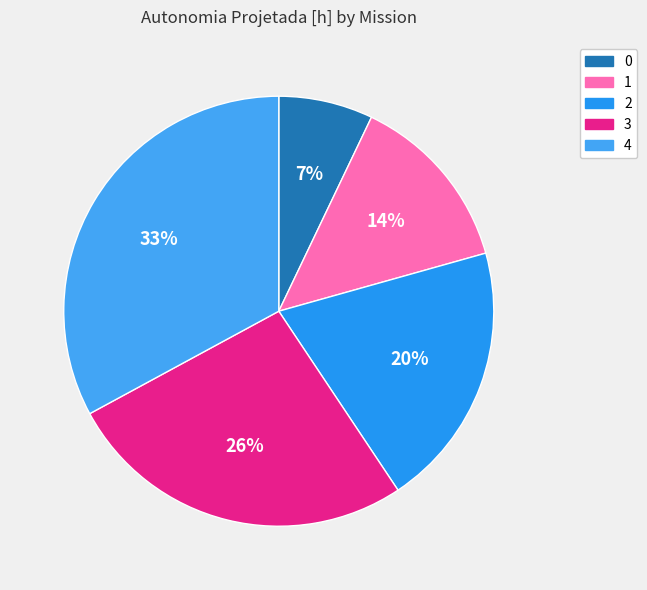

What percentage is the 4 slice, to the nearest percent?

33%